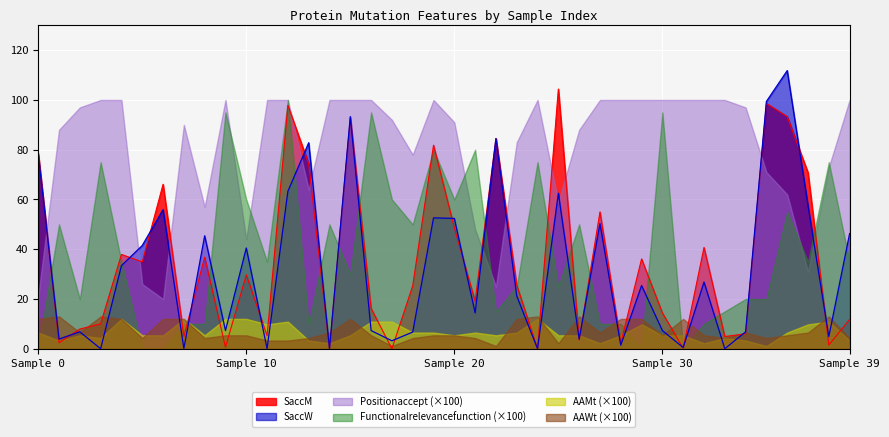

True or false: Functionalrelevancefunction has a value of 0.3 at 25.

False